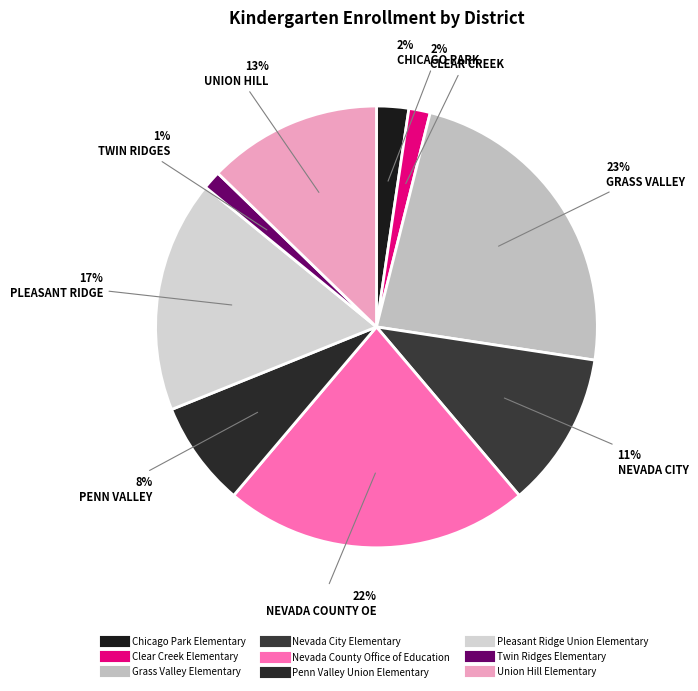

Which slice is the smallest?

Twin Ridges Elementary